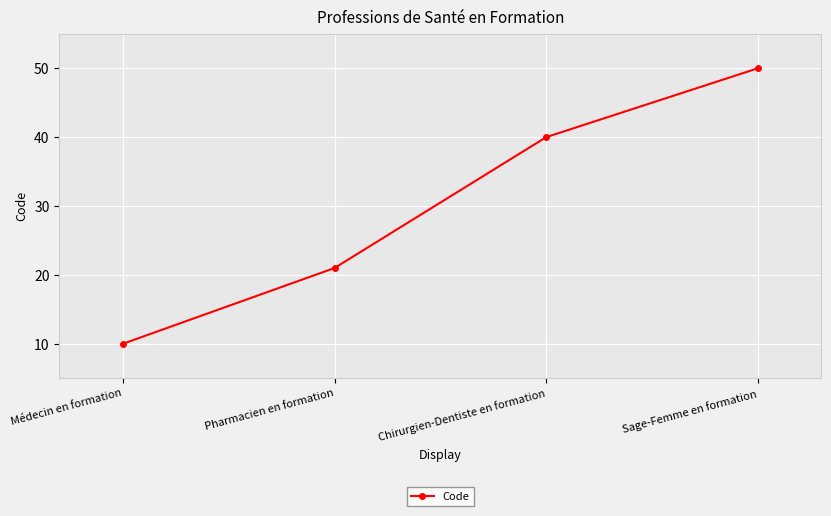

Reading right to left, list all the values displayed in this chart.

50	40	21	10